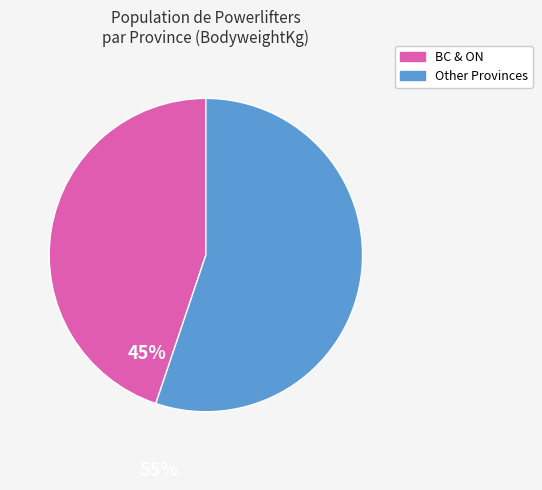

Is there any slice that represents more than half of the pie?

Yes